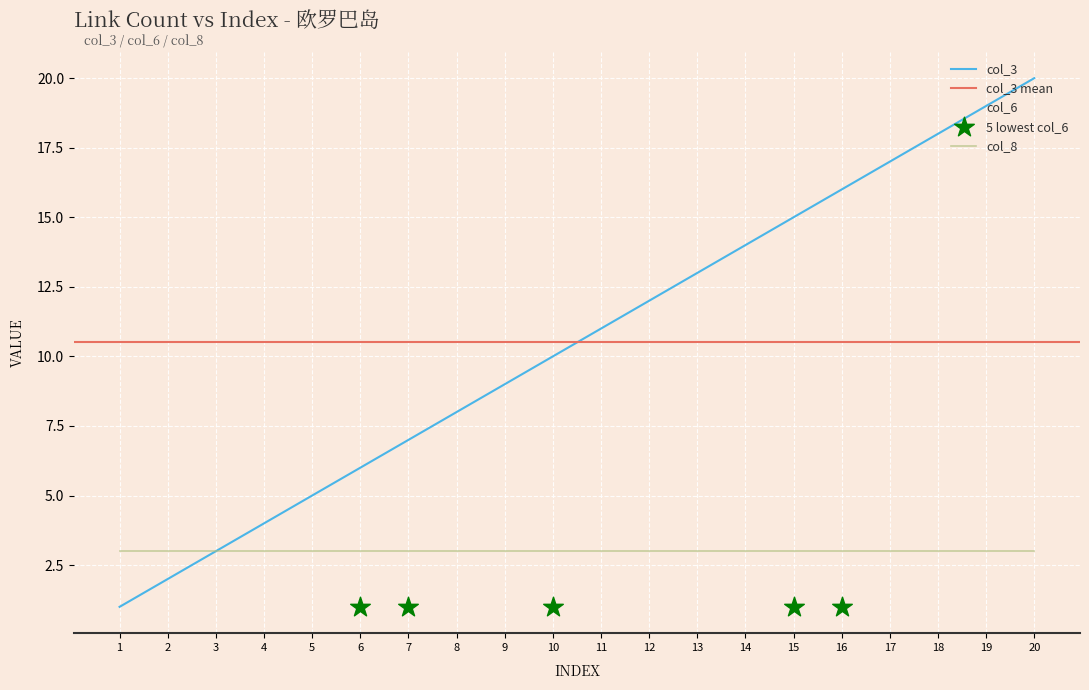

Which series has the largest total across all categories?

col_3